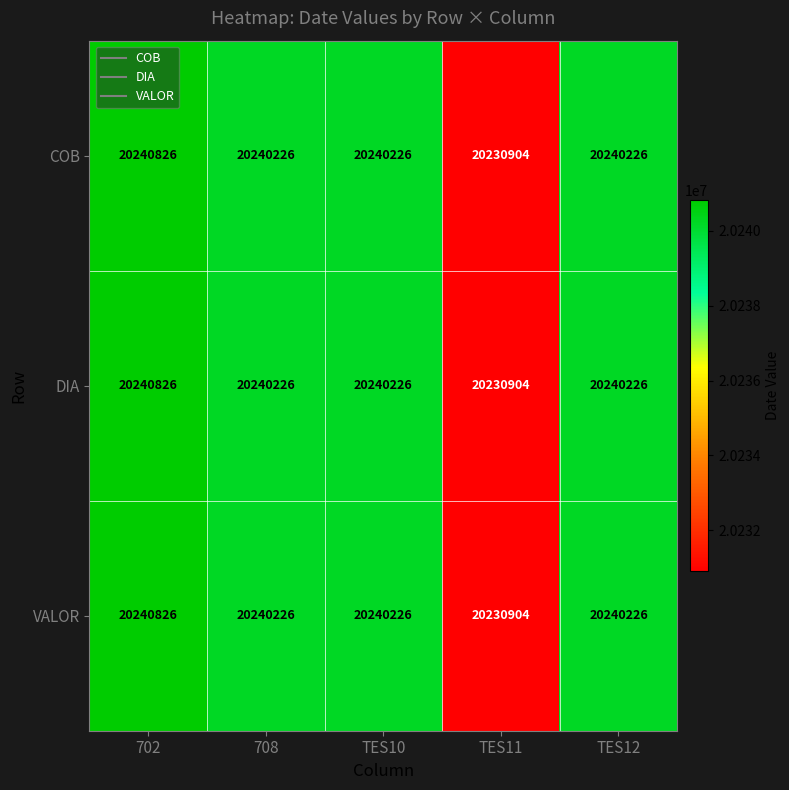

What is the greatest value displayed?

20240826